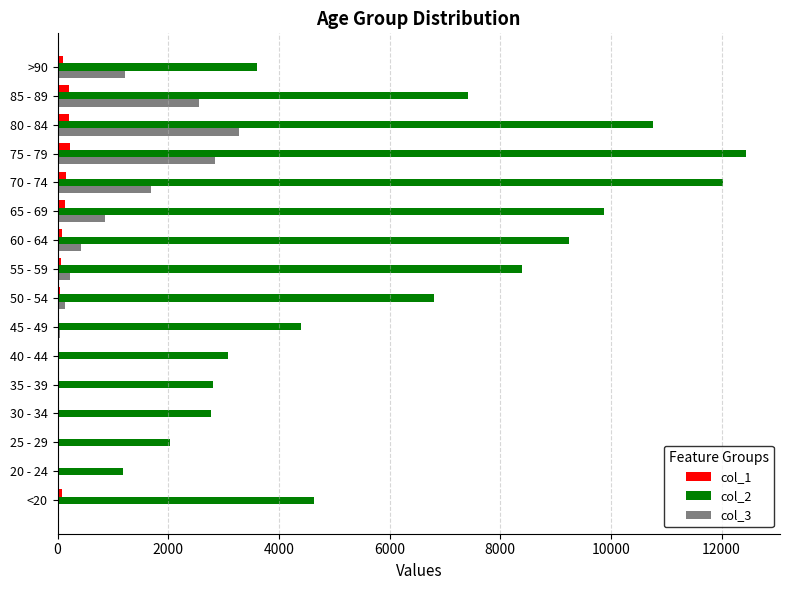

At which category does the chart reach its peak across all series?

75 - 79